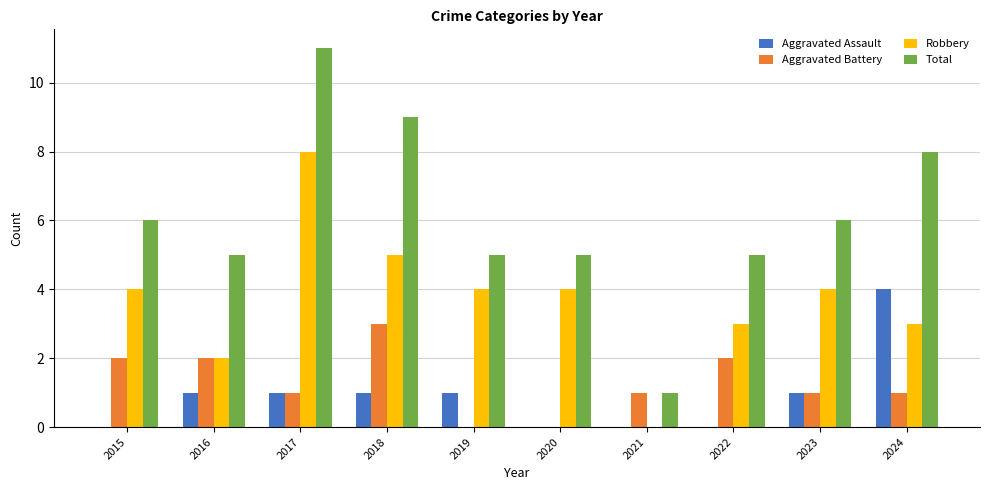

Which series has the largest range (max minus min)?

Total